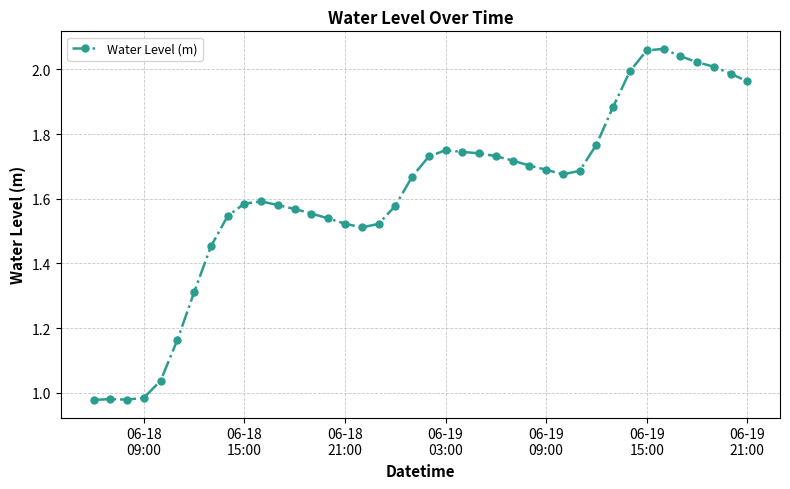

Count the number of categories in the chart.

40